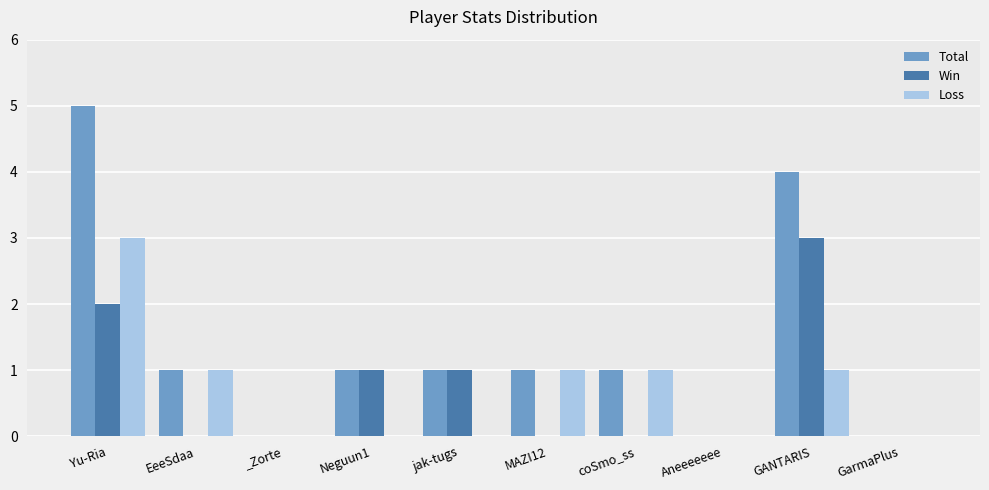

What is the sum of all Total values?

14